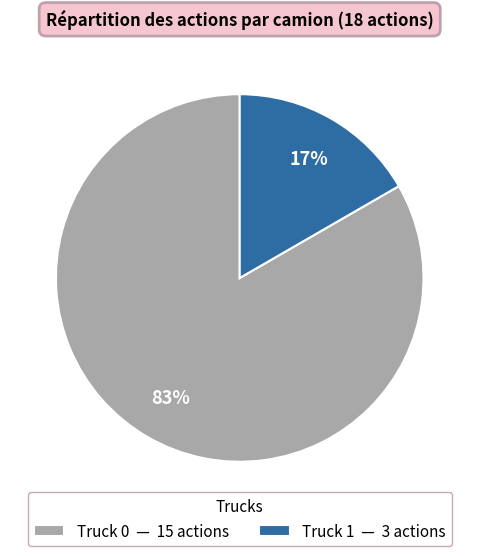

How many slices are in this pie chart?

2